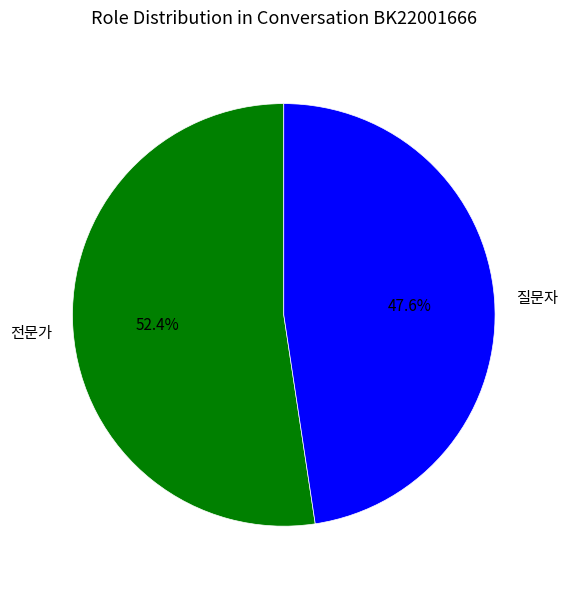

What percentage is NOT represented by 질문자?

52.4%